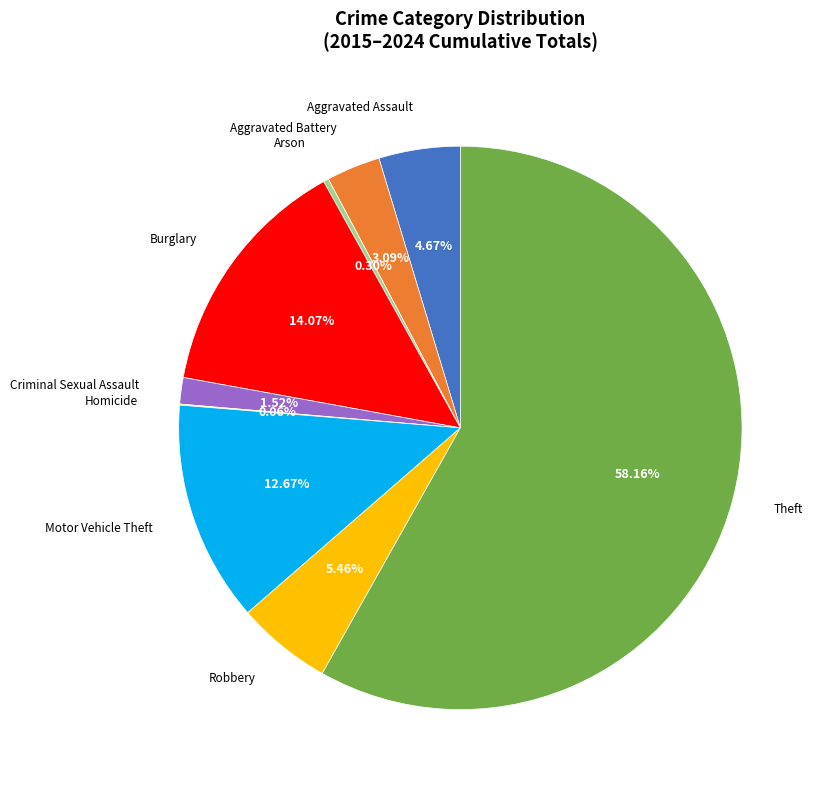

Is there any slice that represents more than half of the pie?

Yes